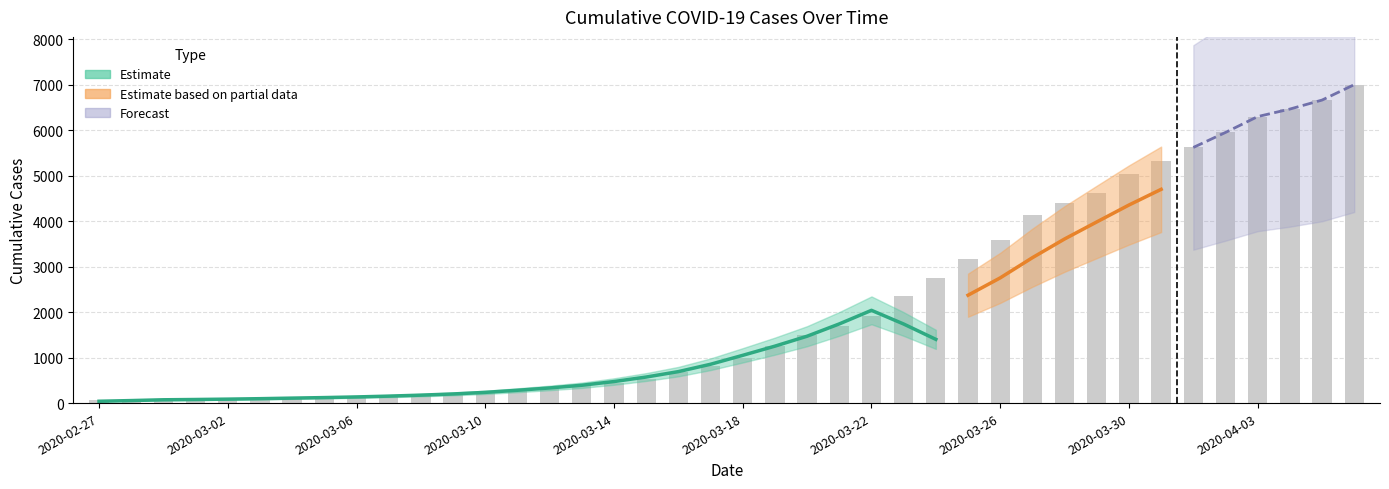

List the labels in order of value, largest first.

2020-04-06, 2020-04-05, 2020-04-04, 2020-04-03, 2020-04-02, 2020-04-01, 2020-03-31, 2020-03-30, 2020-03-29, 2020-03-28, 2020-03-27, 2020-03-26, 2020-03-25, 2020-03-24, 2020-03-23, 2020-03-22, 2020-03-21, 2020-03-20, 2020-03-19, 2020-03-18, 2020-03-17, 2020-03-16, 2020-03-15, 2020-03-14, 2020-03-13, 2020-03-12, 2020-03-11, 2020-03-10, 2020-03-09, 2020-03-08, 2020-03-07, 2020-03-06, 2020-03-05, 2020-03-04, 2020-03-03, 2020-03-02, 2020-03-01, 2020-02-29, 2020-02-28, 2020-02-27